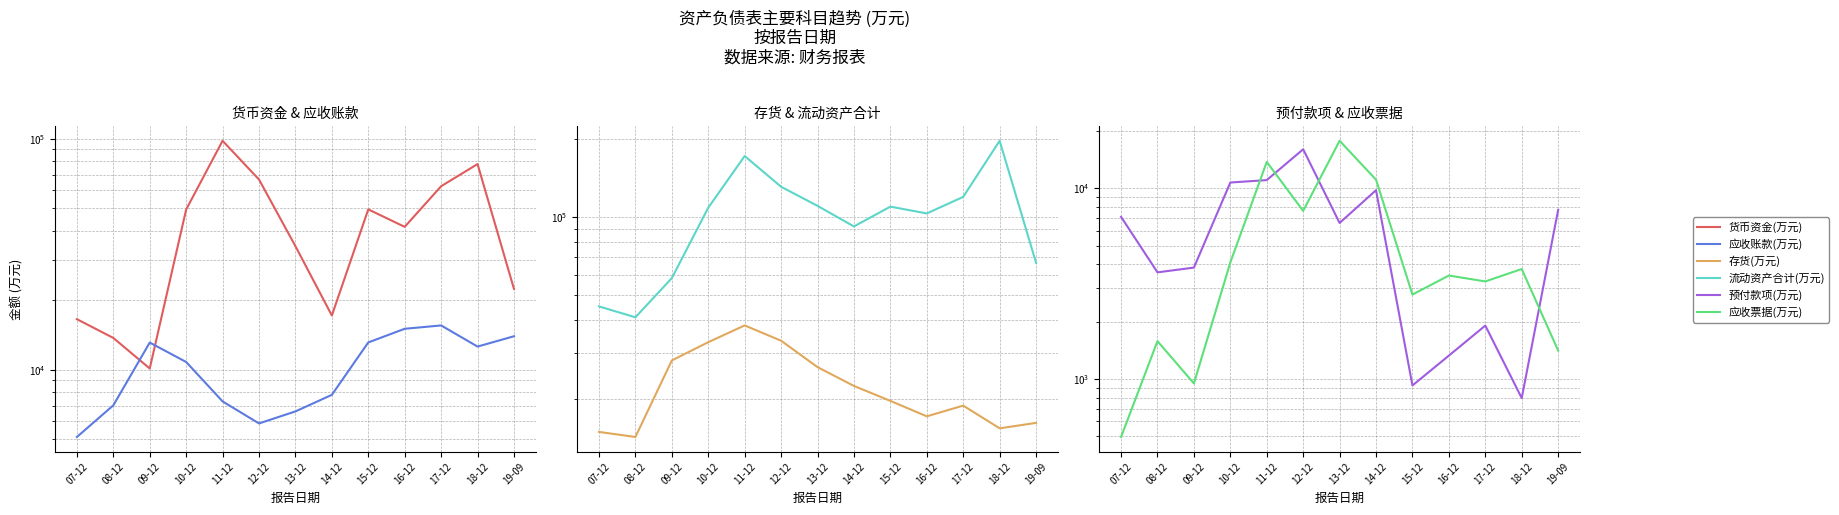

Which category has the lowest value in the 货币资金(万元) series?

09-12